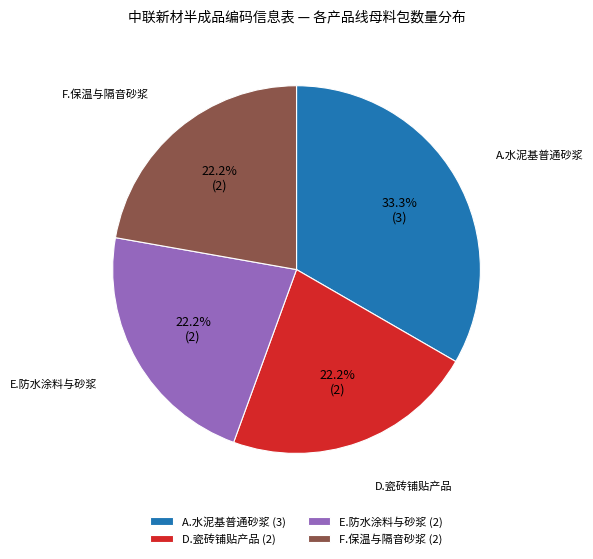

Is the sum of E.防水涂料与砂浆 (2) and A.水泥基普通砂浆 (3) greater than half?

Yes